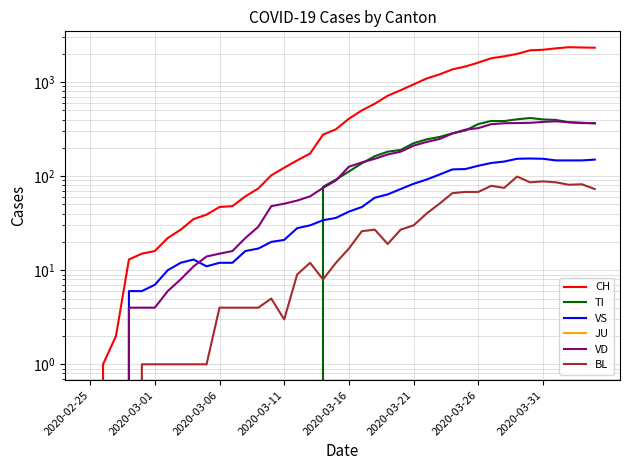

Is the value of BL at 2020-03-11 greater than the value of TI at 2020-03-26?

No